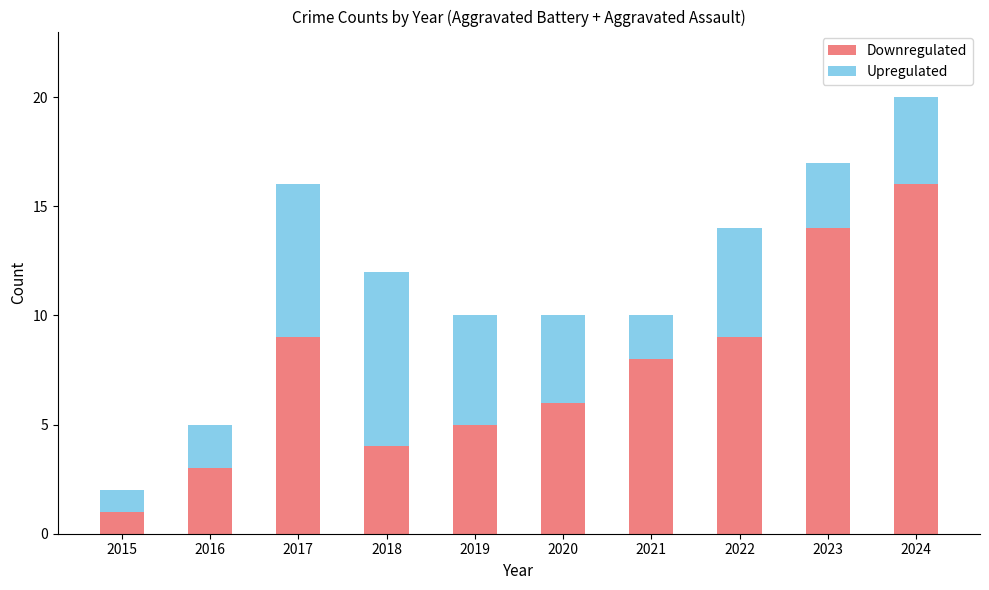

True or false: Downregulated has a value of 1 at 2018.

False